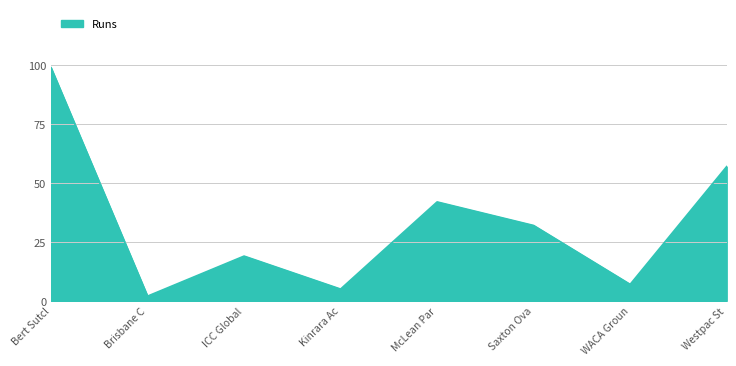

Where is the first local maximum?

ICC Global